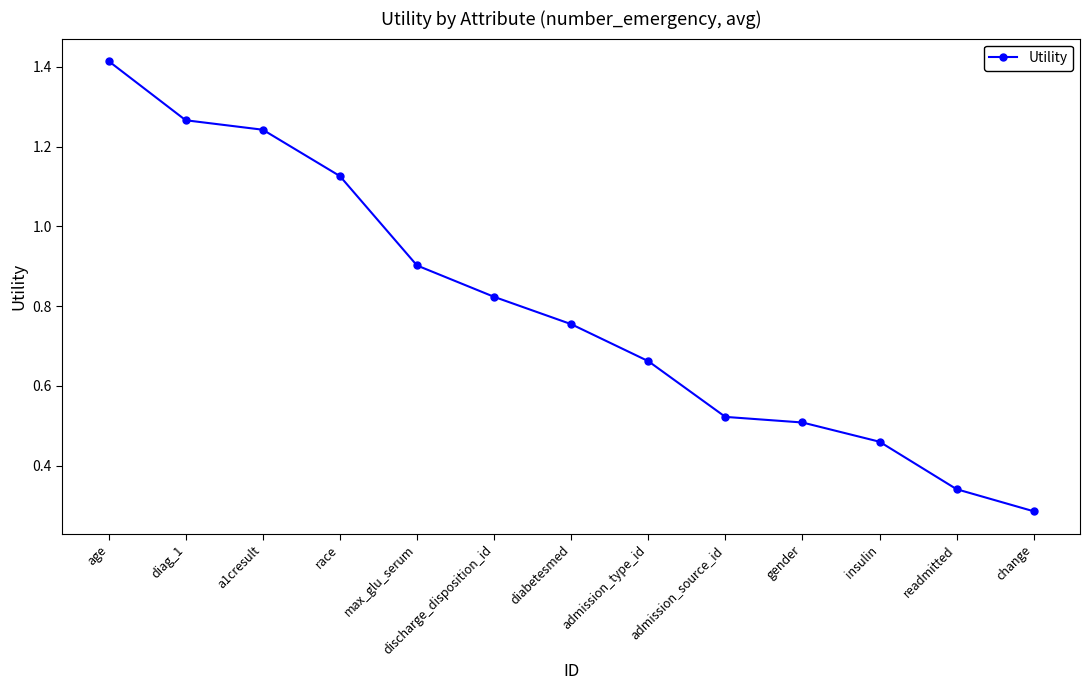

The value at max_glu_serum is 0.5. True or false?

False